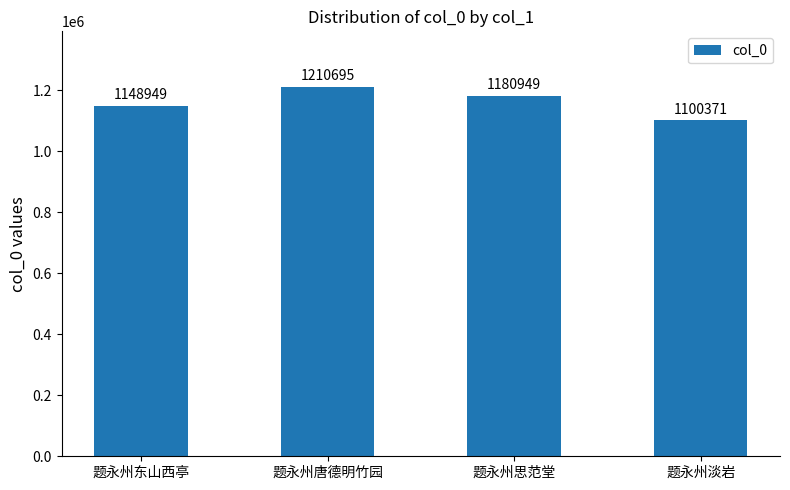

What is the label of the 2nd bar from the right?

题永州思范堂